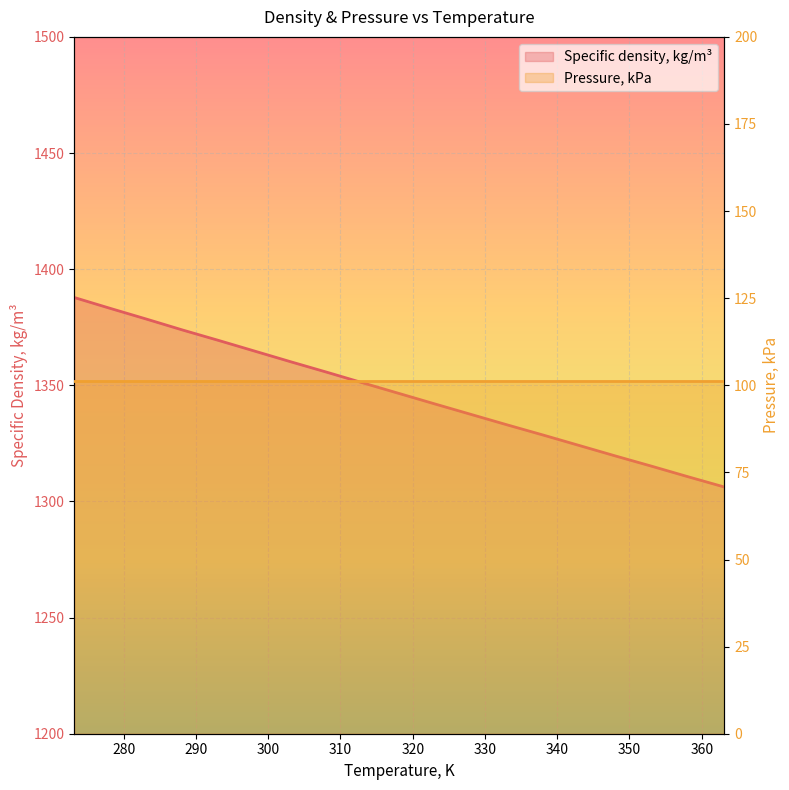

How many data points are less than 1351?

9